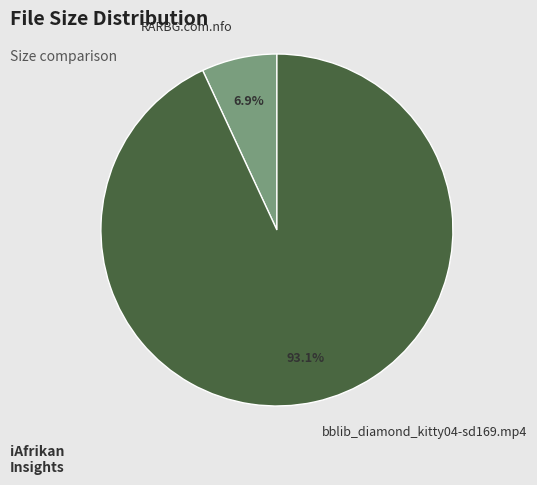

To the nearest percent, what percentage of the pie is bblib_diamond_kitty04-sd169.mp4?

93%